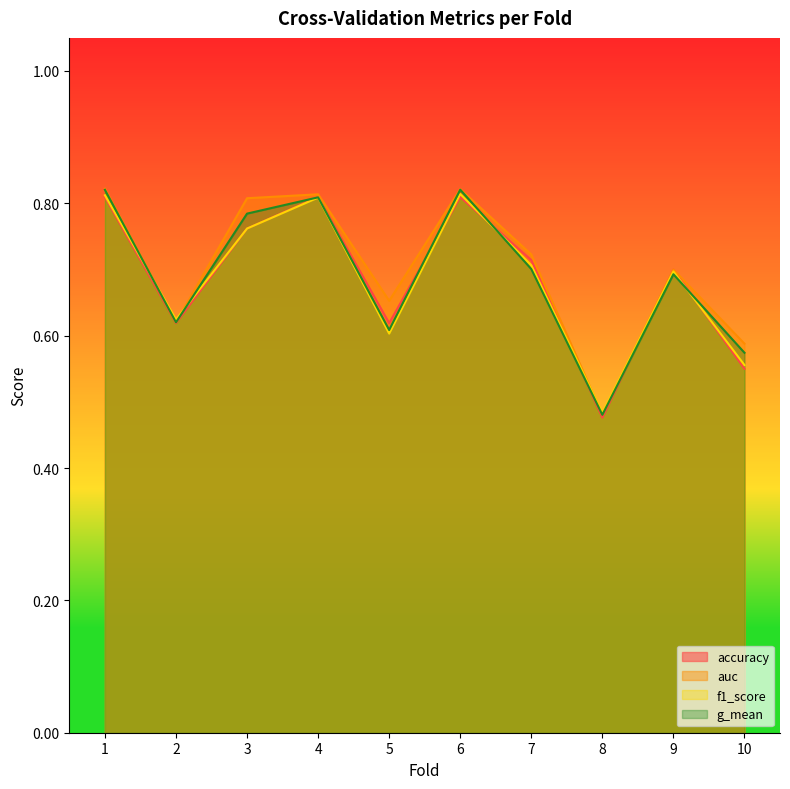

True or false: accuracy and auc intersect in this chart.

False